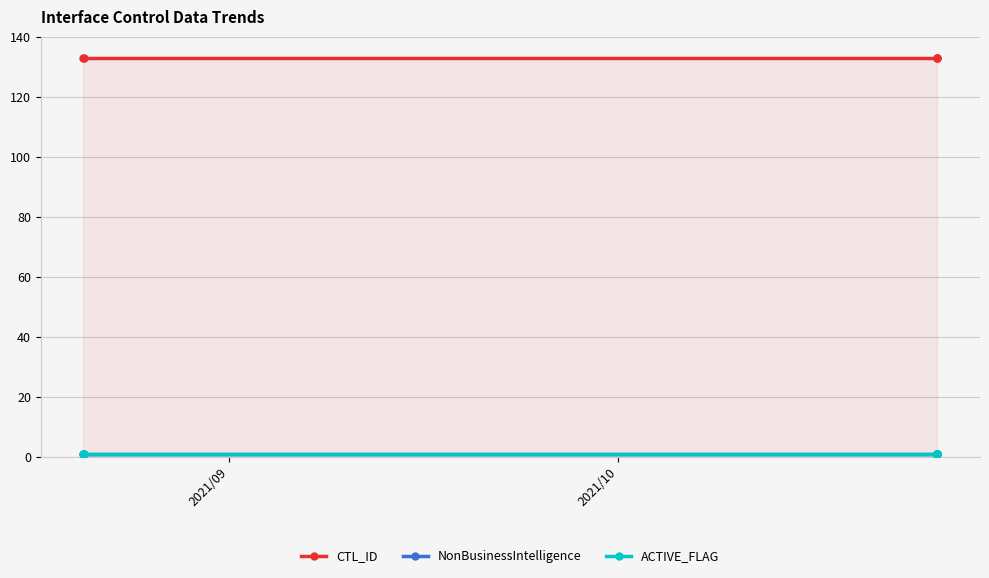

List the series in order of their peak value, lowest first.

NonBusinessIntelligence, ACTIVE_FLAG, CTL_ID